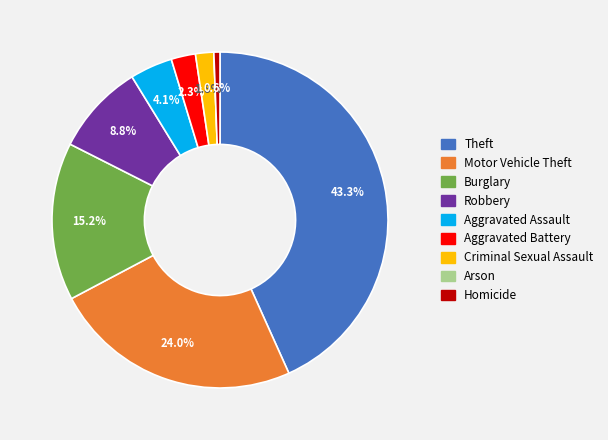

The Theft slice represents 48% of the pie. True or false?

False